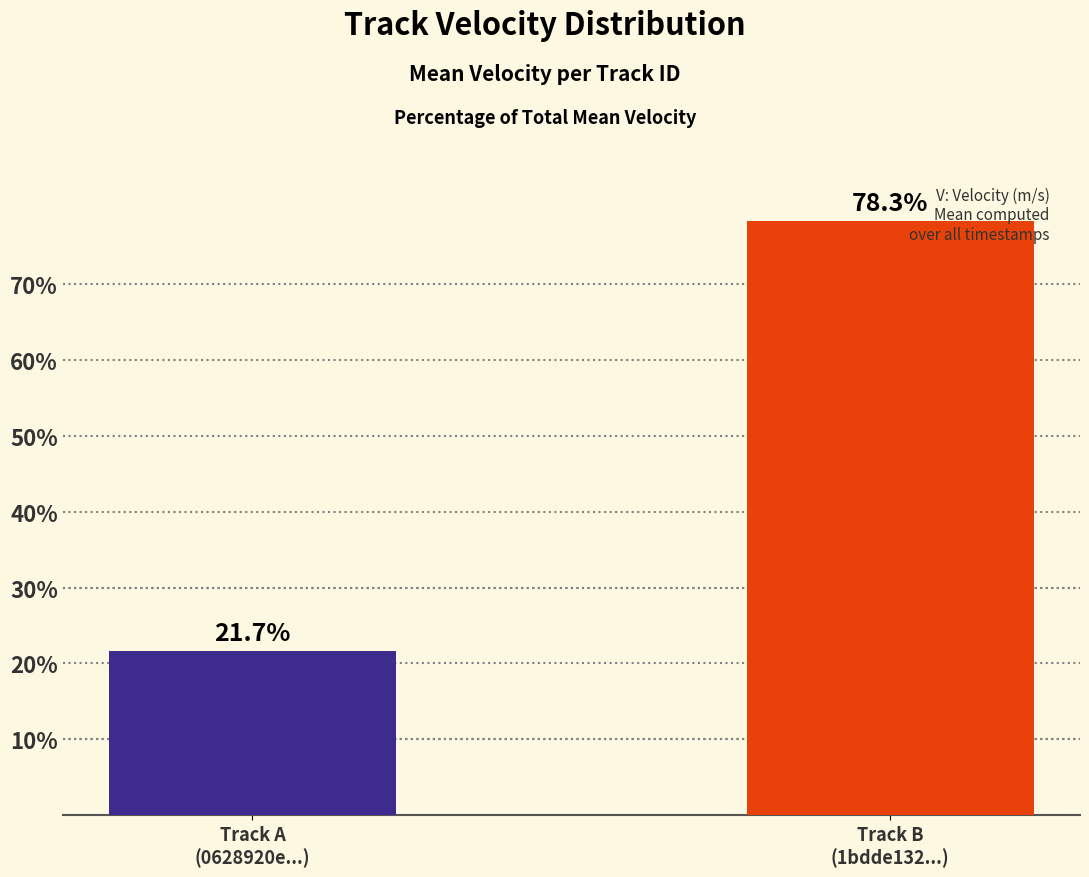

What is the change in value from Track A
(0628920e...) to Track B
(1bdde132...)?

+56.6